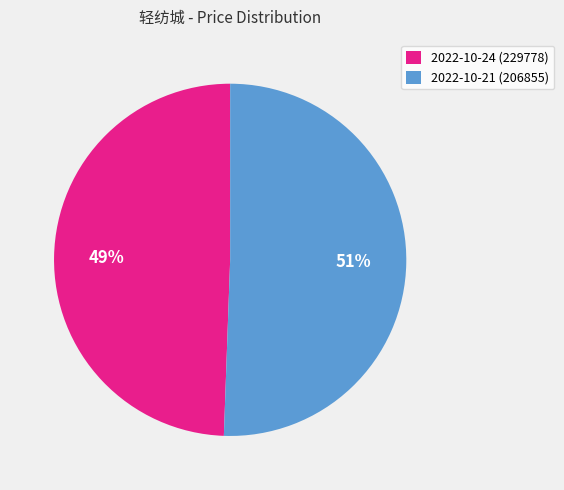

To the nearest percent, what is the combined percentage of 2022-10-24 (229778) and 2022-10-21 (206855)?

100%